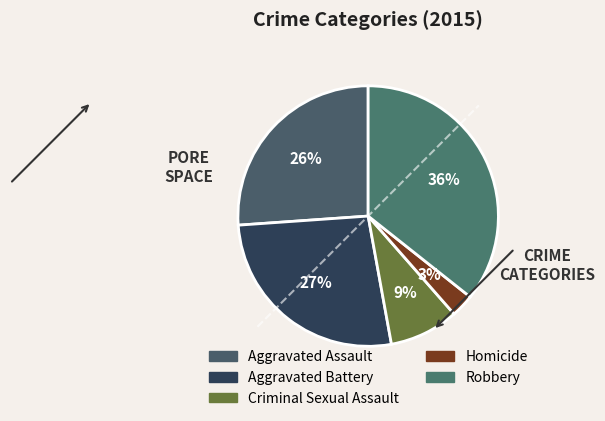

The Aggravated Assault slice represents 26% of the pie. True or false?

True